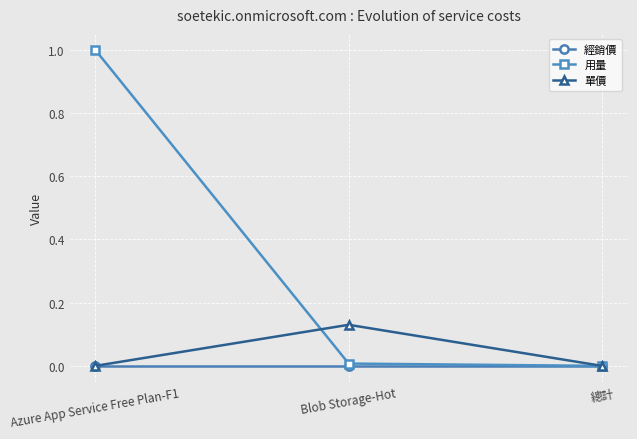

What is the difference between the 用量 values at Azure App Service Free Plan-F1 and Blob Storage-Hot?

1.0